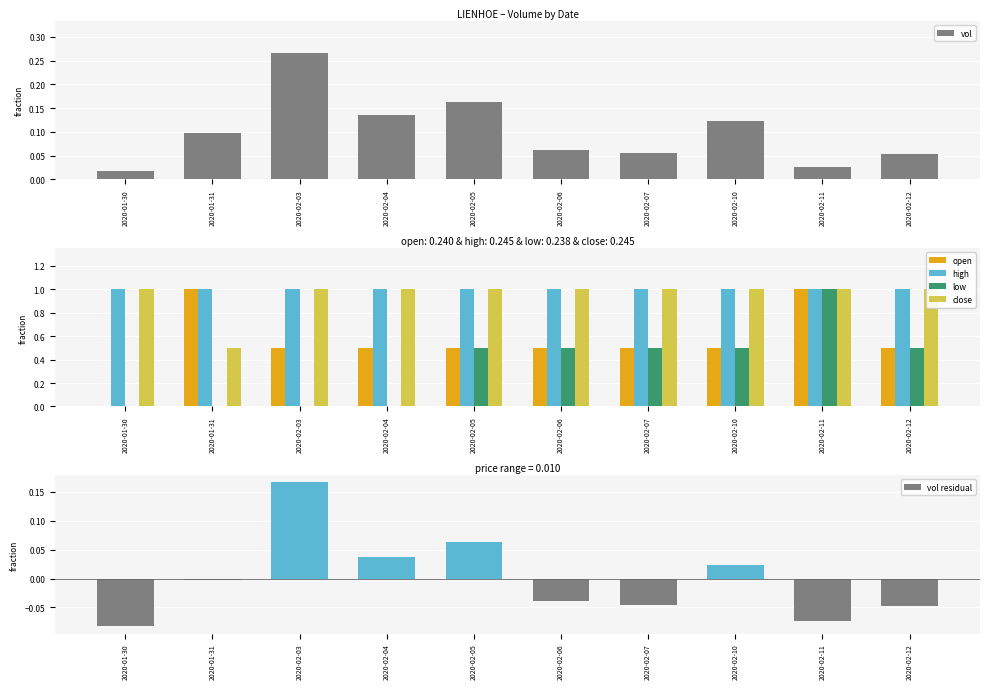

How many data points in vol residual are less than 0?

6